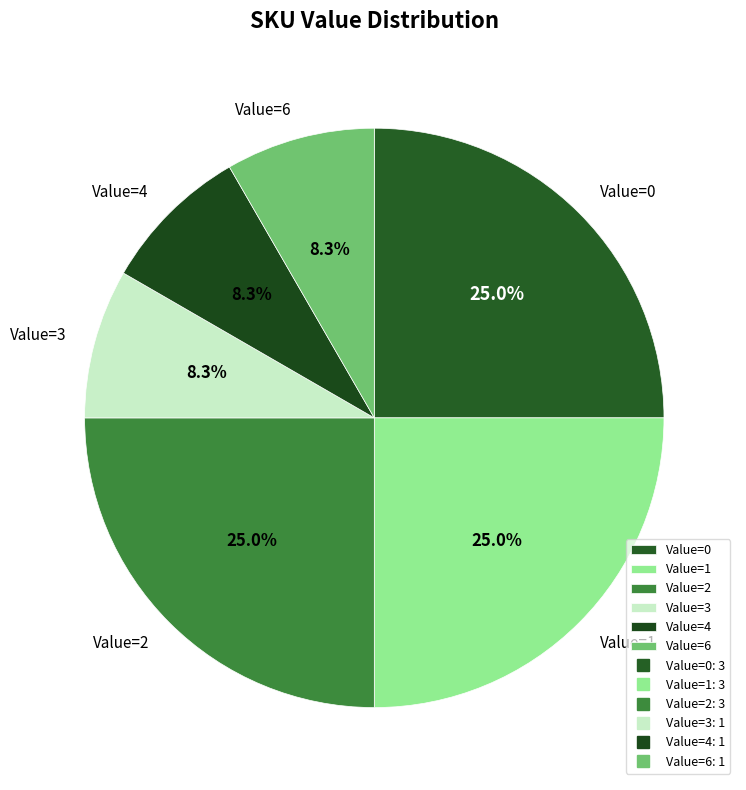

Approximately how many times larger is the value at Value=1 compared to Value=4?

3.0